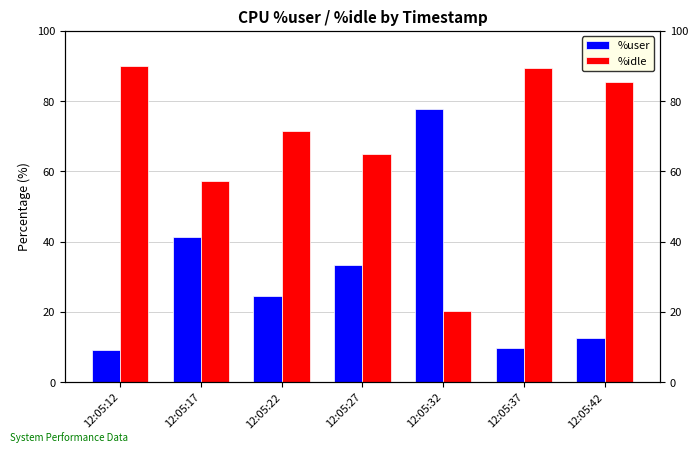

At which category is the sum across all series the highest?

12:05:12